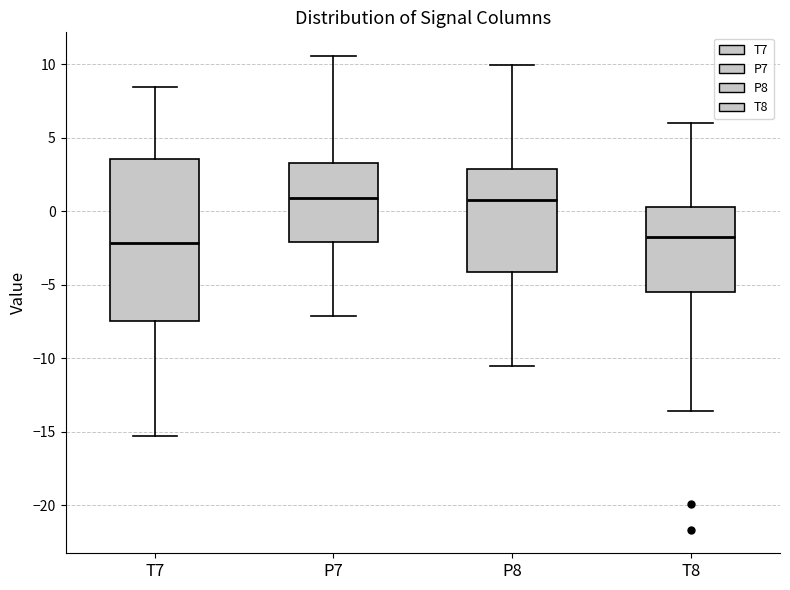

Reading left to right, read every box against the y-axis: the position of its median line, the range the box covers, and the ends of its whiskers. The values are not printed on the chart, so give them approximately, as read against the axis.

T7: median -2.0, box -7.5 to 3.5, whiskers -15.5 to 8.5
P7: median 1.0, box -2.0 to 3.5, whiskers -7.0 to 10.5
P8: median 0.5, box -4.0 to 3.0, whiskers -10.5 to 10.0
T8: median -1.5, box -5.5 to 0.5, whiskers -13.5 to 6.0